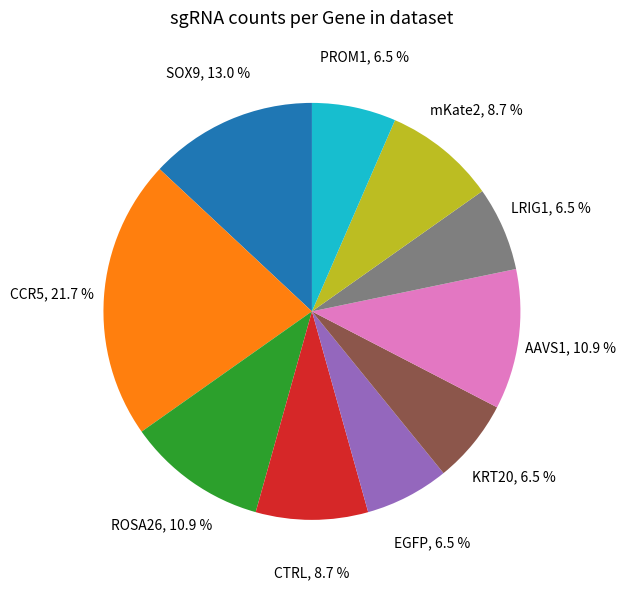

Is there a majority slice in this chart?

No